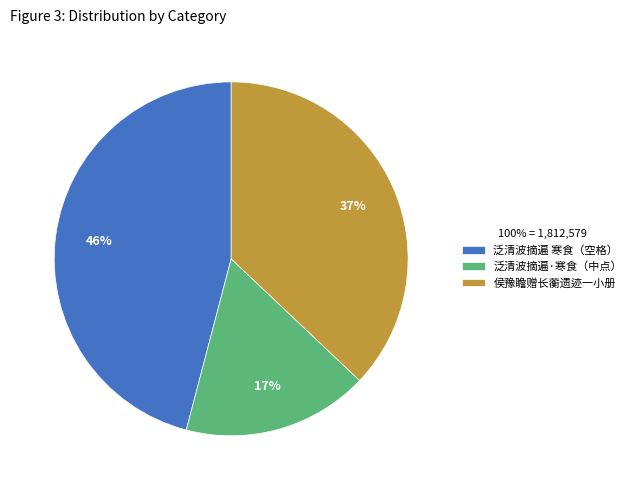

Count the number of slices in the pie.

3